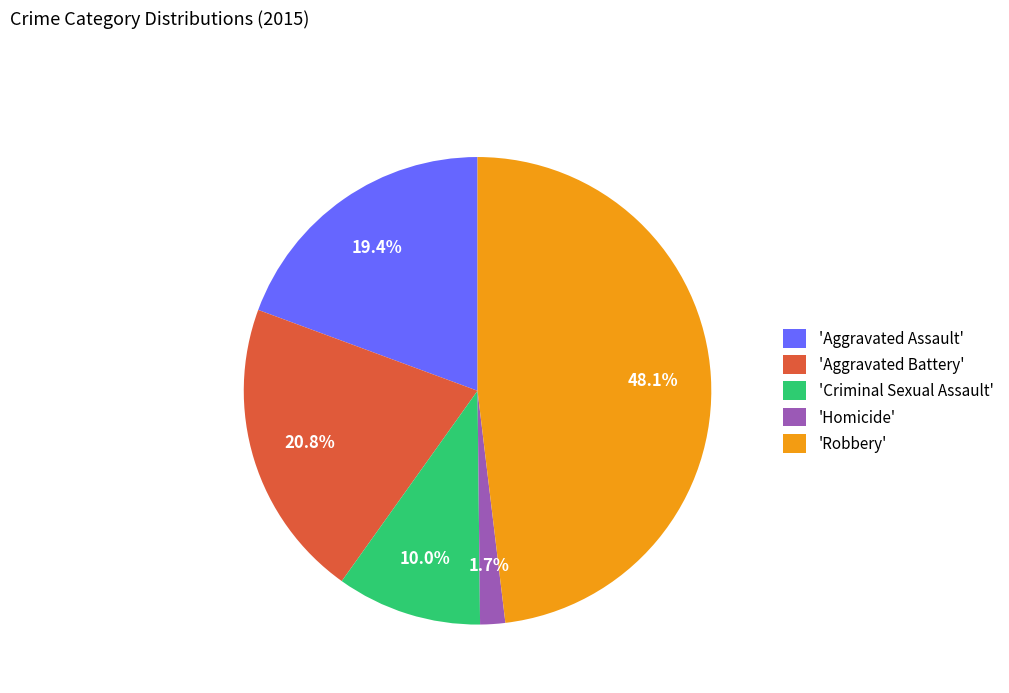

What is the smallest slice in the pie chart?

'Homicide'